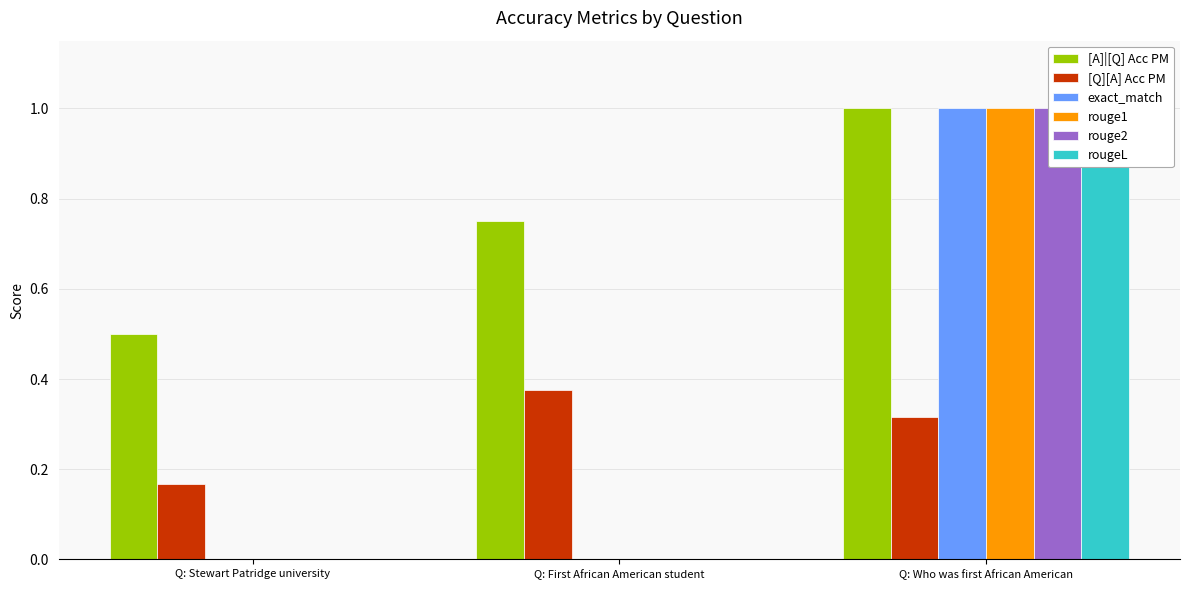

Rank the categories by exact_match value from lowest to highest.

Q: Stewart Patridge university, Q: First African American student, Q: Who was first African American